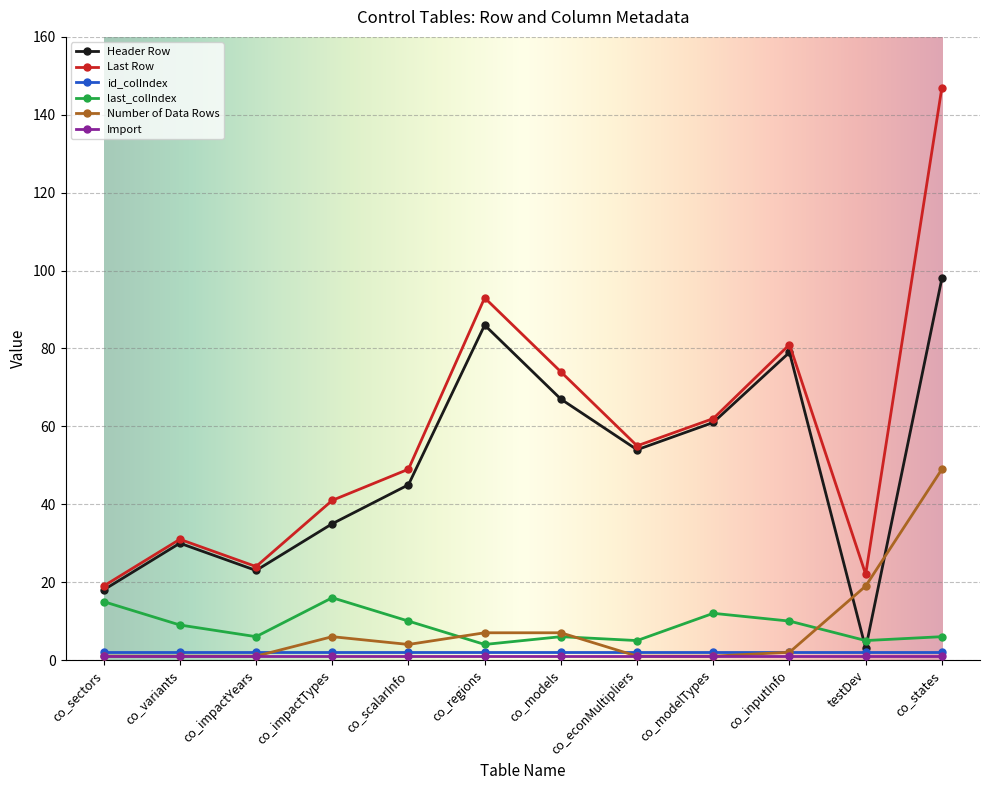

What is the label of the 9th point from the right?

co_impactTypes